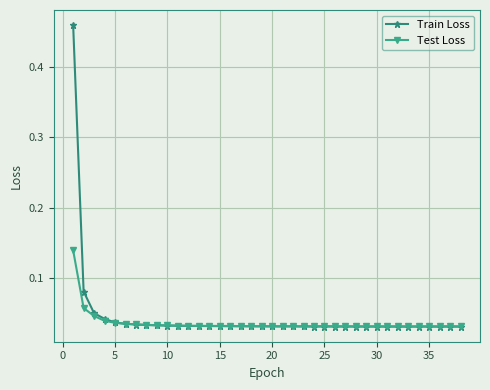

How many distinct data groups are displayed?

2